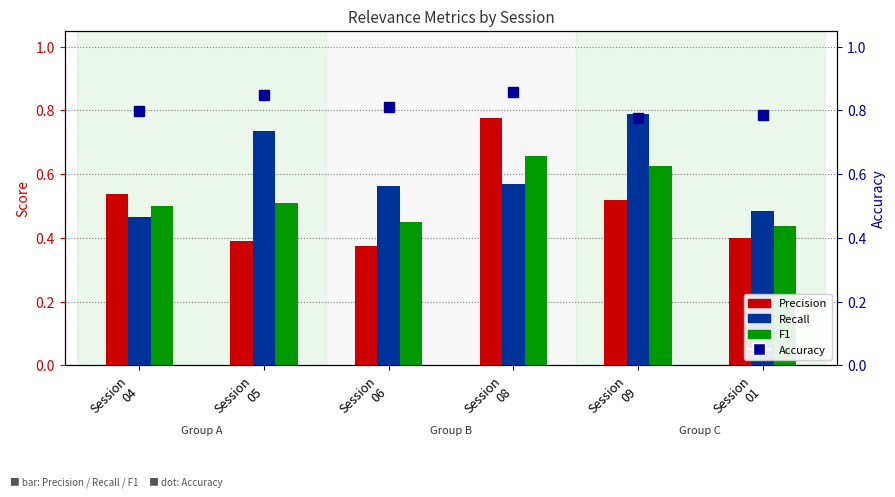

Which category has the highest value in the F1 series?

Session
08